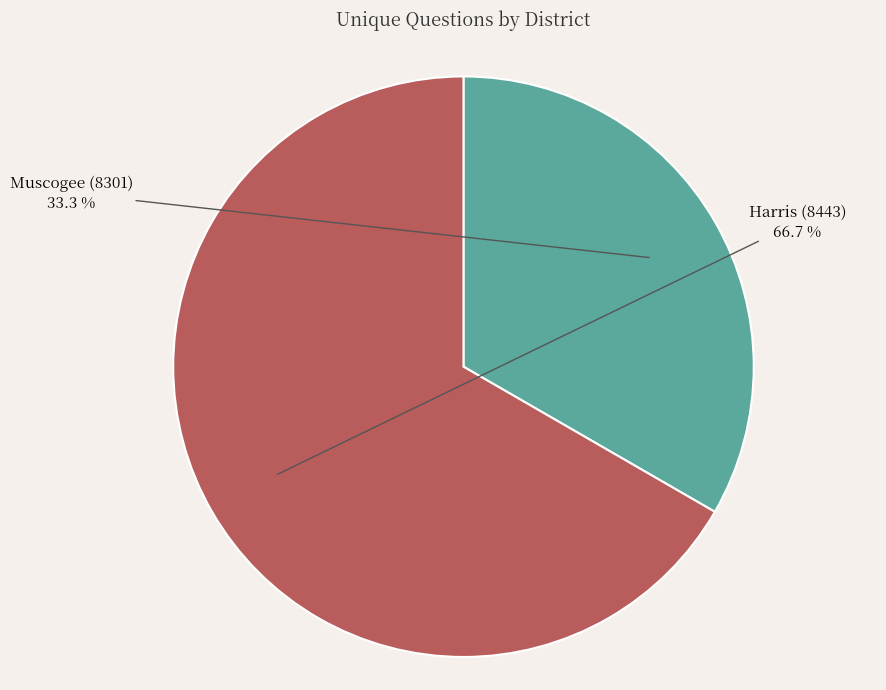

Is there any slice that represents more than half of the pie?

Yes